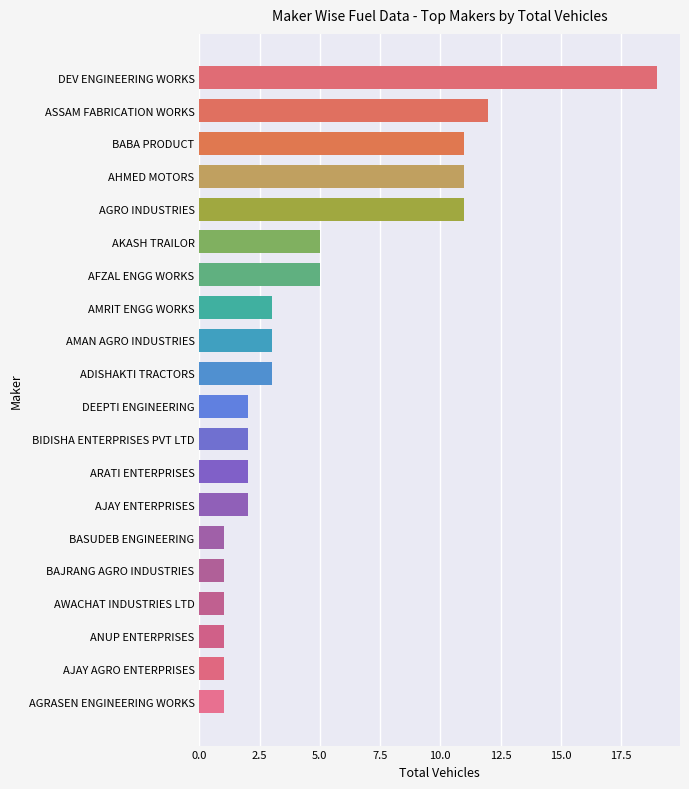

What is the change in value from DEV ENGINEERING WORKS to AWACHAT INDUSTRIES LTD?

-18